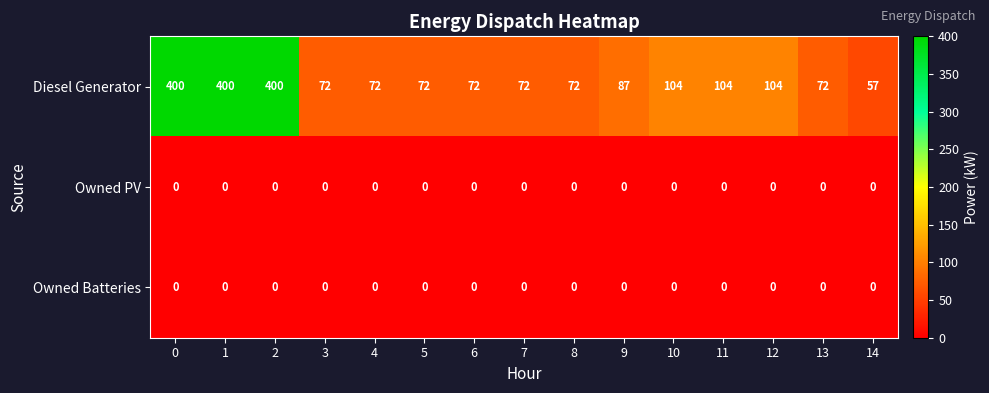

What is the total value across all series at 9?

87